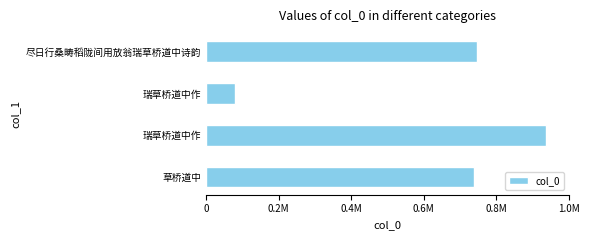

What is the average value?

625403